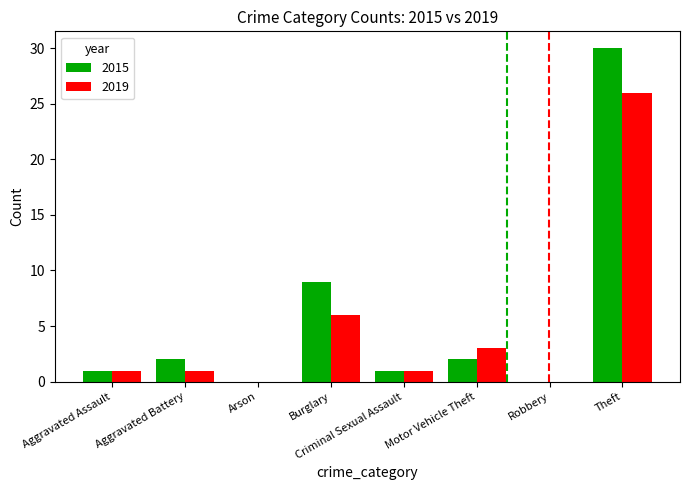

The 2019 series shows 1 at Criminal Sexual Assault. True or false?

True